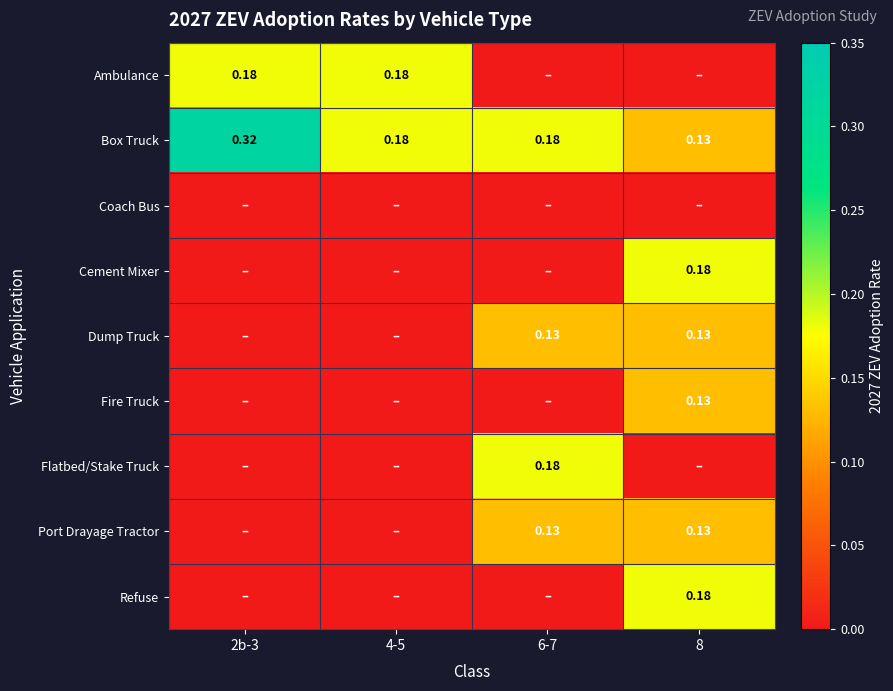

True or false: Refuse has a value of 0.1 at 2b-3.

False